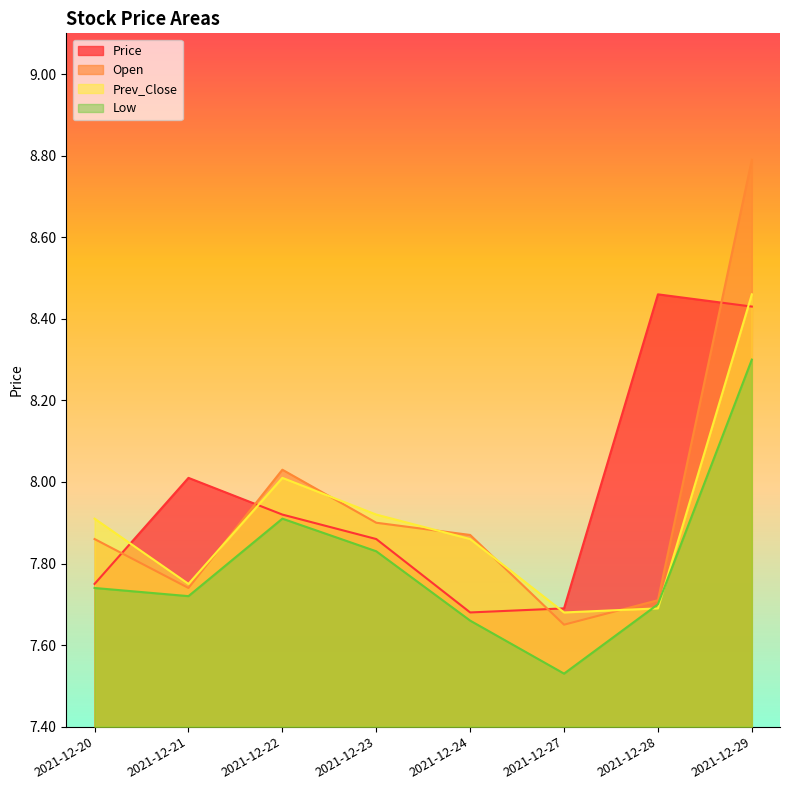

What is the total value across all series at 2021-12-29?

34.0